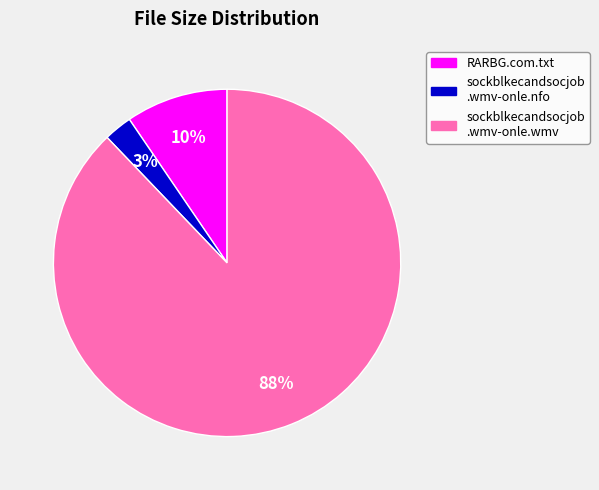

To the nearest percent, what portion does RARBG.com.txt represent?

10%